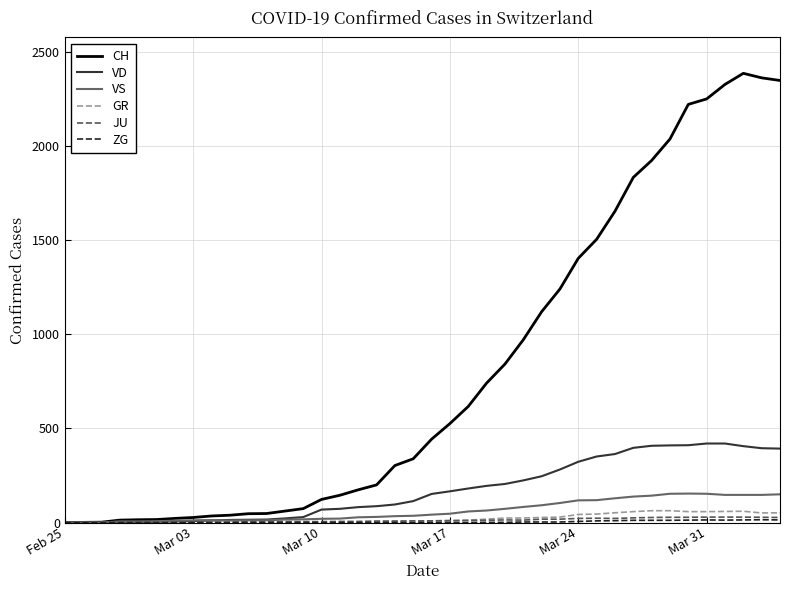

Which series has the largest range (max minus min)?

CH